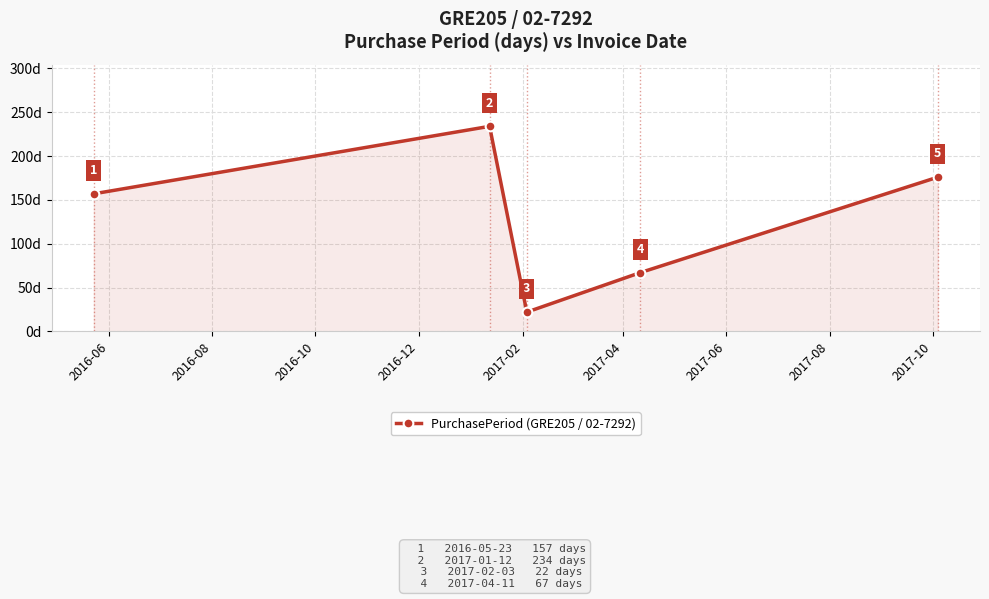

How many interior local valleys (lower than both neighbors) does the data have?

1